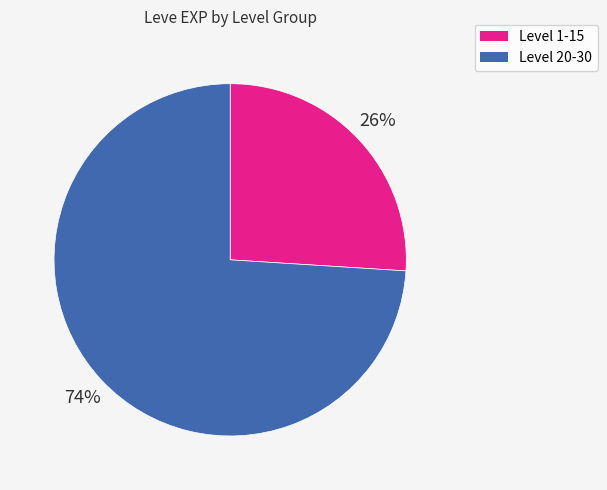

Is the sum of Level 1-15 and Level 20-30 greater than half?

Yes